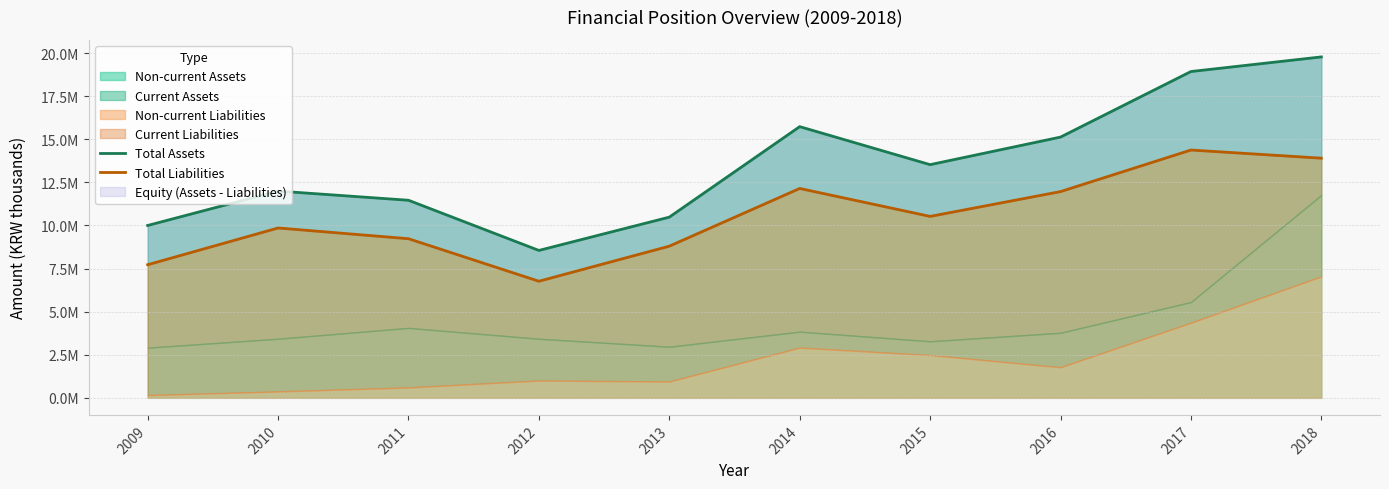

At which category does Total Assets reach its first local valley?

2012